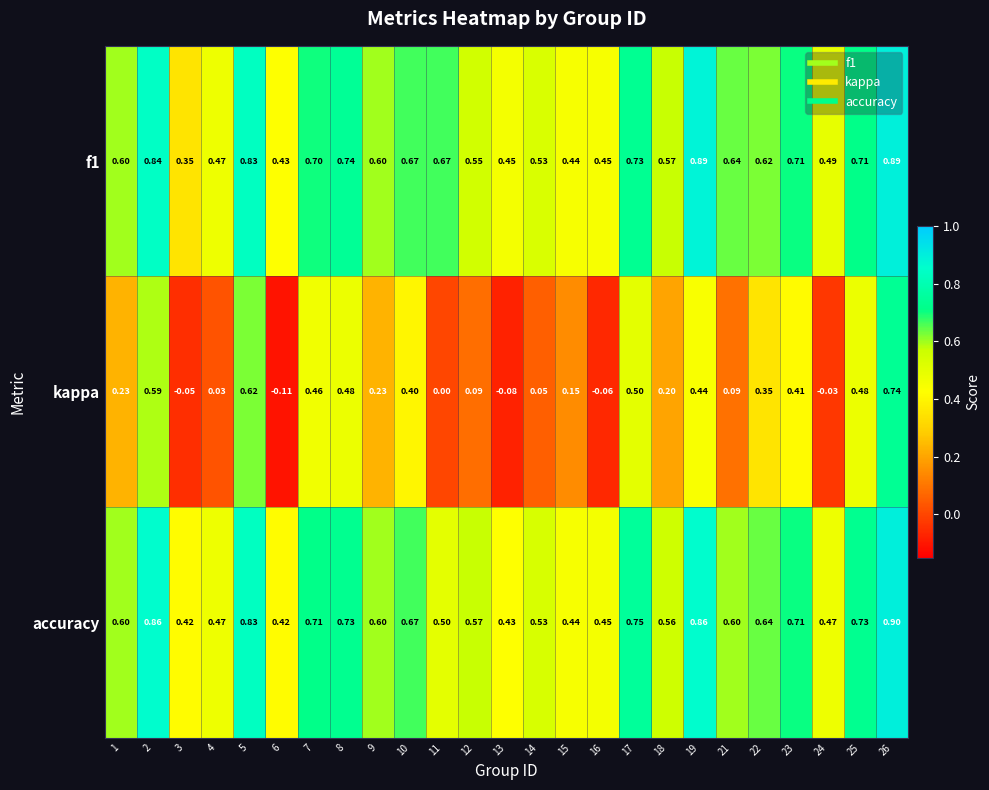

Which series has the largest range (max minus min)?

kappa